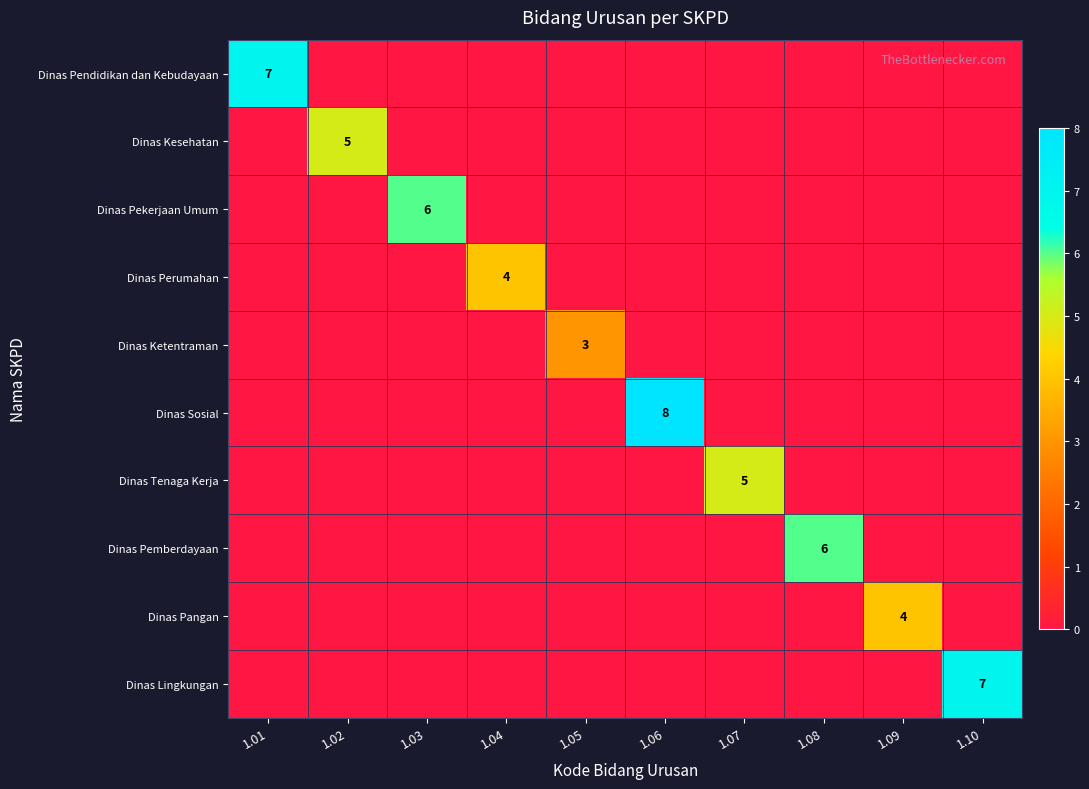

The Dinas Sosial series shows 2 at 1.06. True or false?

False